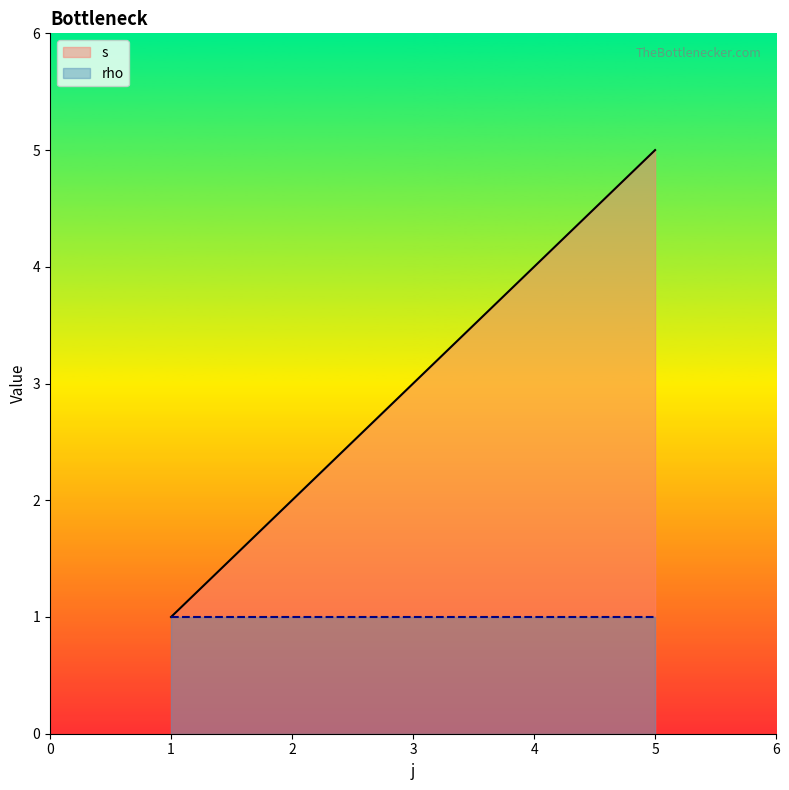

How many data points does each series have?

3